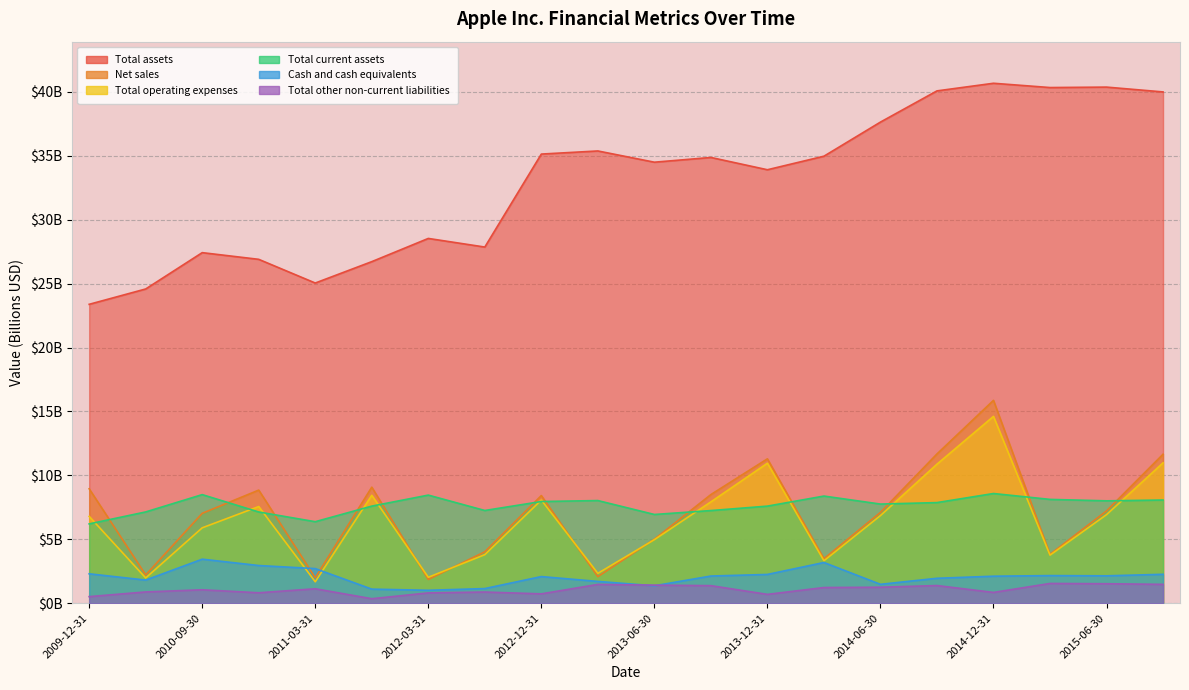

What is the highest value of the Total other non-current liabilities series?

1.5